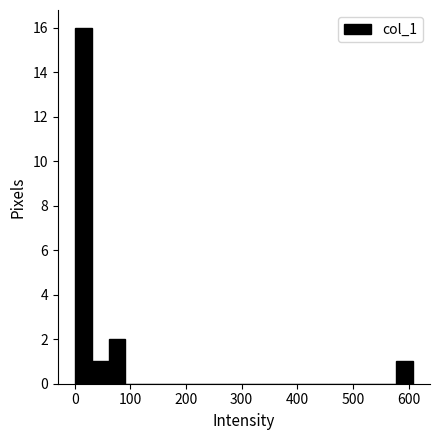

Around what value on the x-axis is the tallest bar? Give the approximate position of its centre, as read against the axis.

20